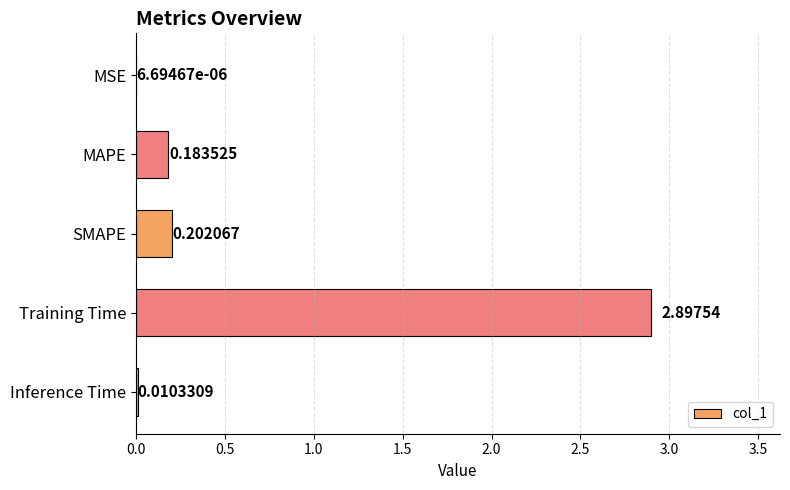

Between MAPE and Inference Time, which is larger?

MAPE